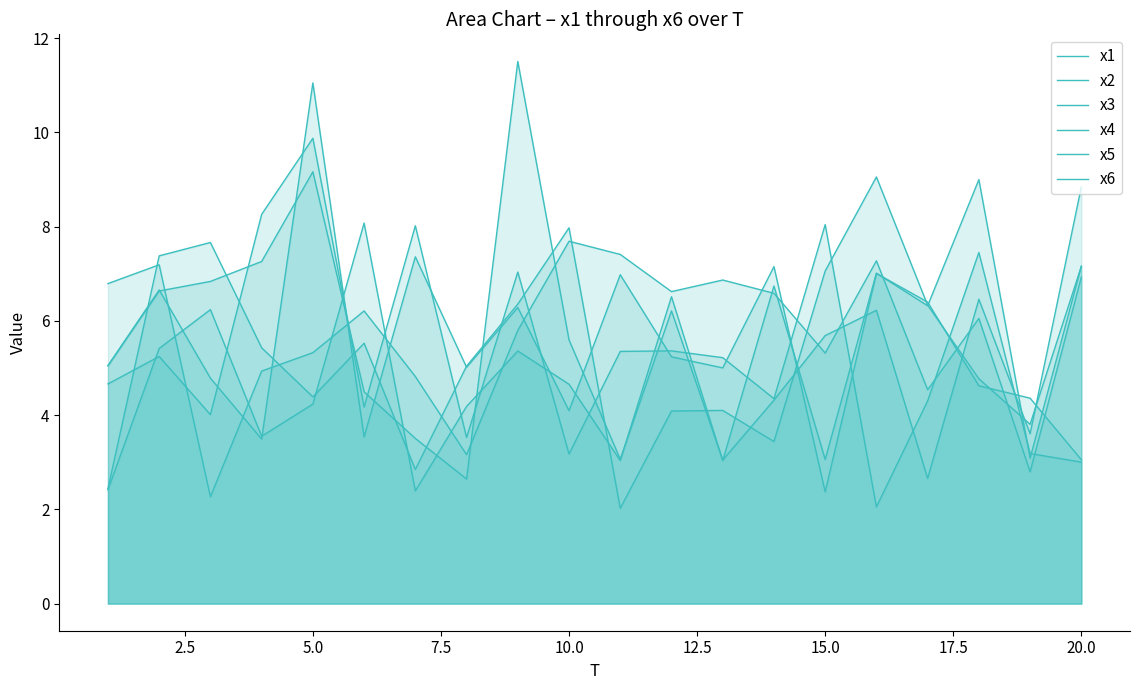

What is the value of the x2 point at the 6th from the left?

6.2